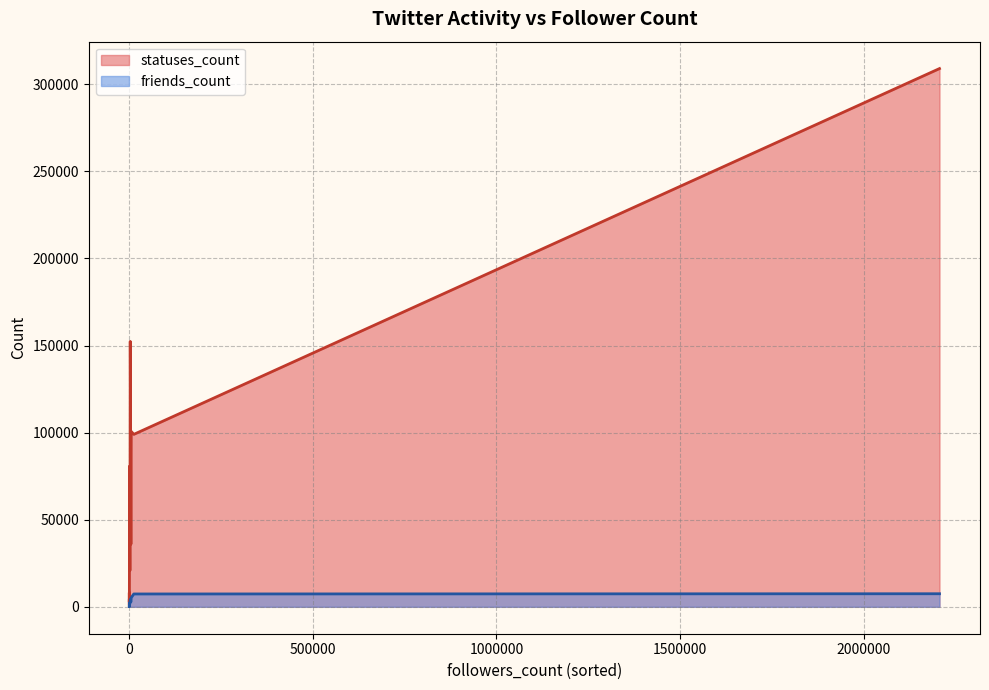

Between 9 and 25, which series saw the biggest shift?

statuses_count